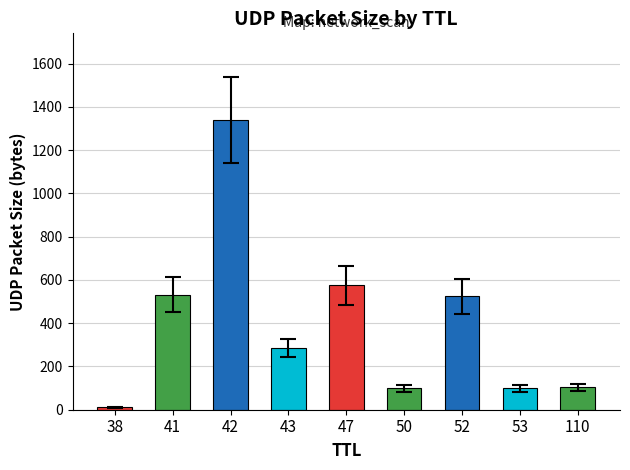

Where is the data nearest to the value 676?

47